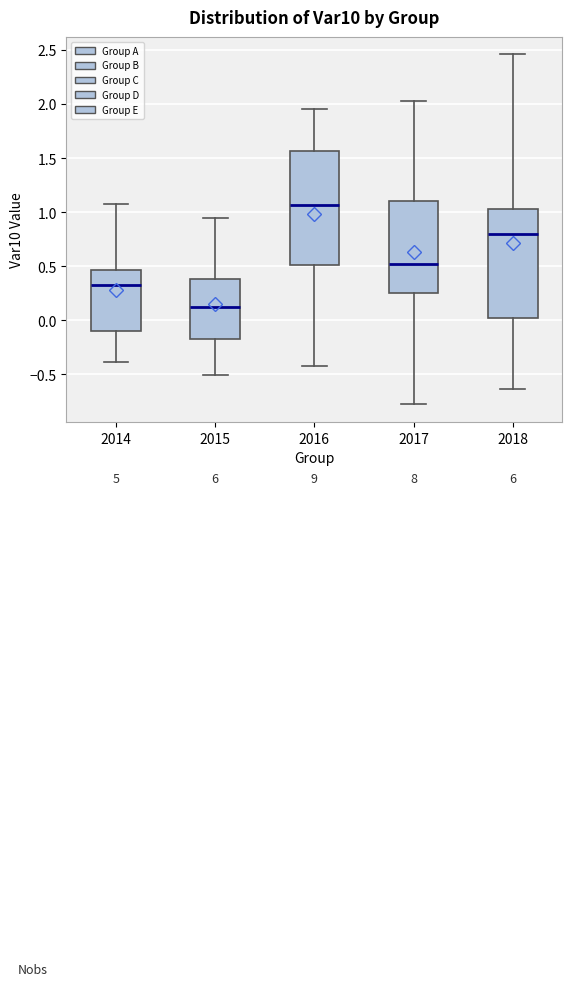

Reading left to right, transcribe this box plot: for each box, give where its median line is, the range the box spans, and where its two whiskers end, as read against the y-axis. The values are not printed on the chart, so give them approximately, as read against the axis.

2014: median 0.30, box -0.10 to 0.45, whiskers -0.40 to 1.10
2015: median 0.10, box -0.20 to 0.40, whiskers -0.50 to 0.95
2016: median 1.05, box 0.50 to 1.55, whiskers -0.45 to 1.95
2017: median 0.50, box 0.25 to 1.10, whiskers -0.80 to 2.05
2018: median 0.80, box 0.00 to 1.05, whiskers -0.65 to 2.45